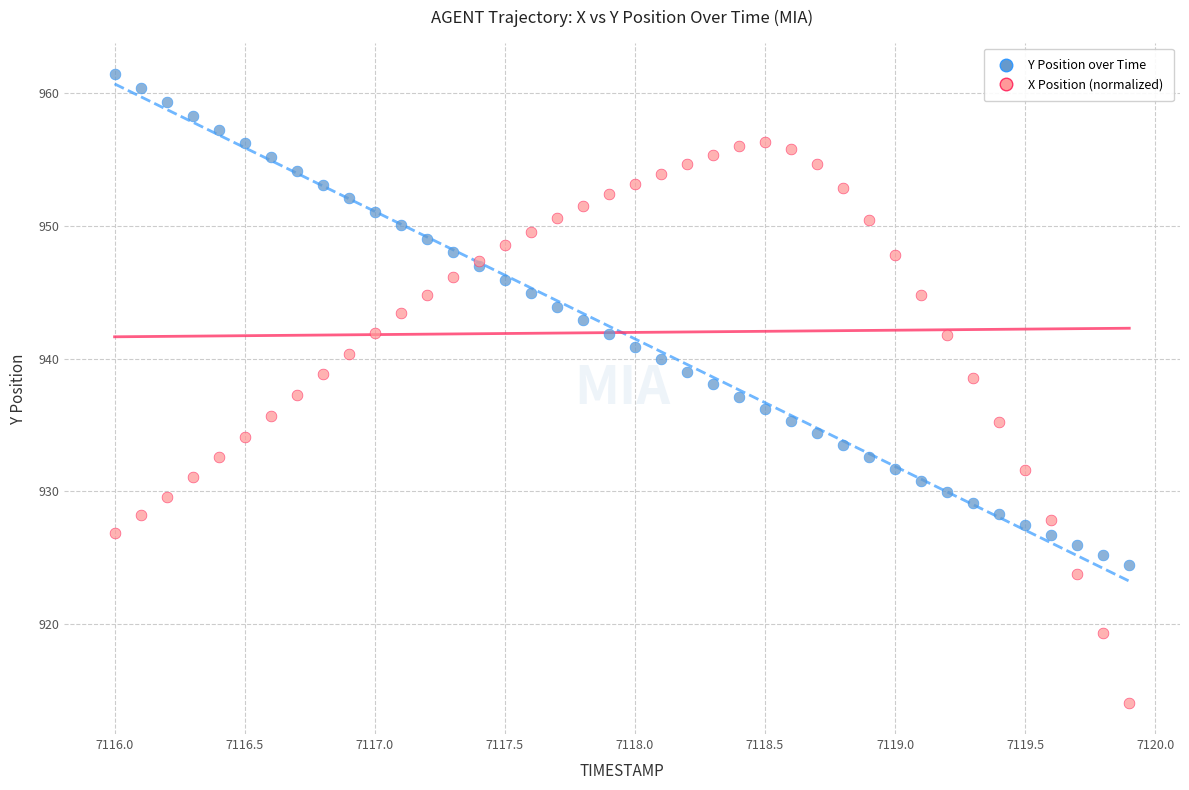

Which series has the widest spread of Y values?

X Position (normalized)